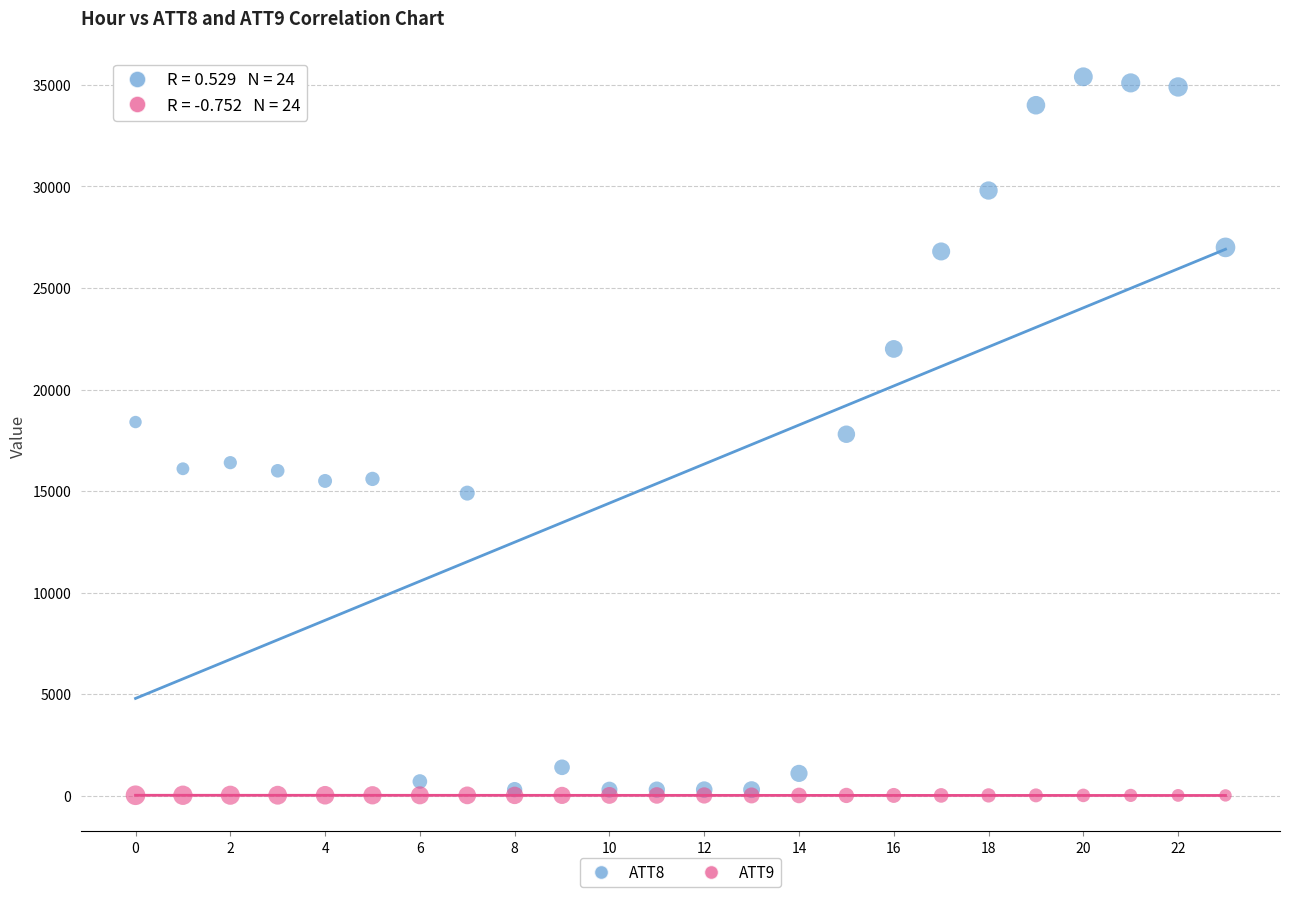

What are all the series names shown in the legend?

ATT8, ATT9